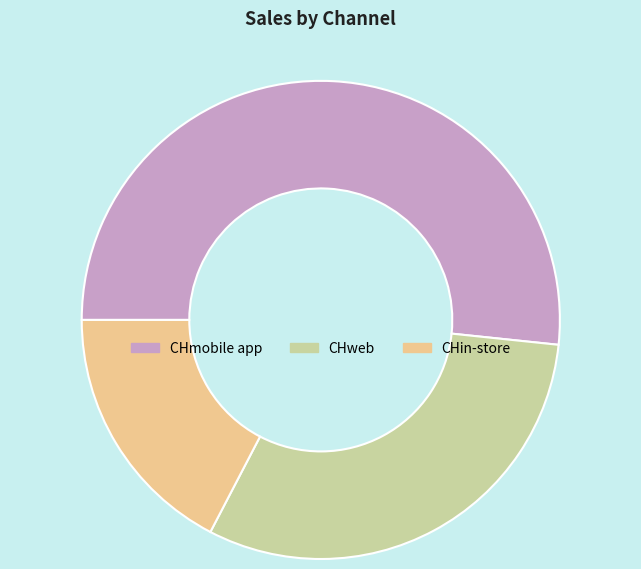

Rank the categories by value from lowest to highest.

CHin-store, CHweb, CHmobile app